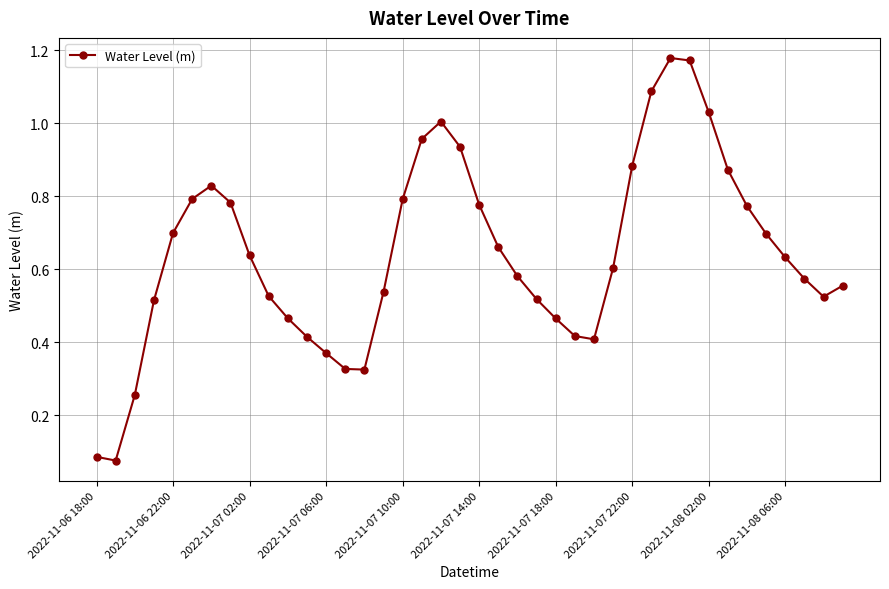

How many interior local peaks (higher than both neighbors) does the data have?

3